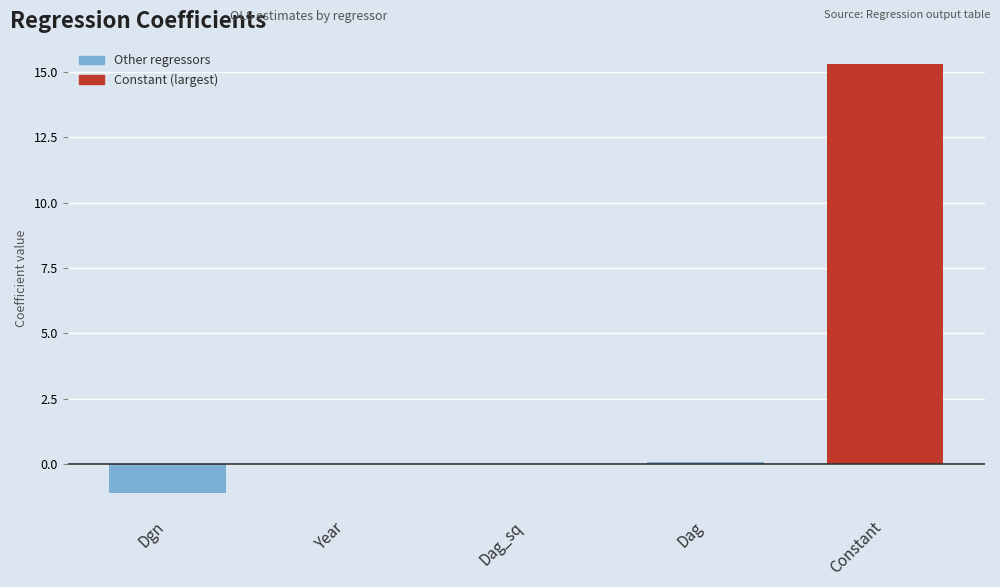

Are the bars horizontal?

No